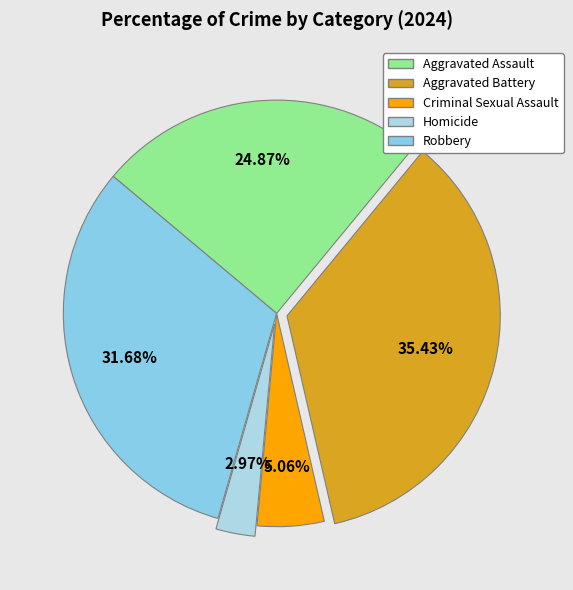

Count the number of slices in the pie.

5